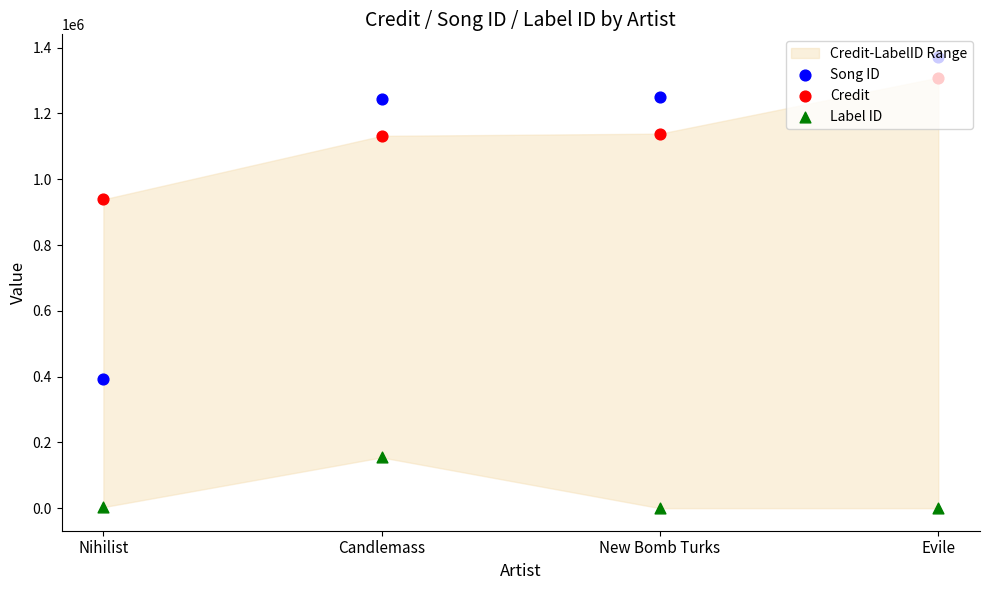

At how many categories does at least one series exceed 1004428?

3